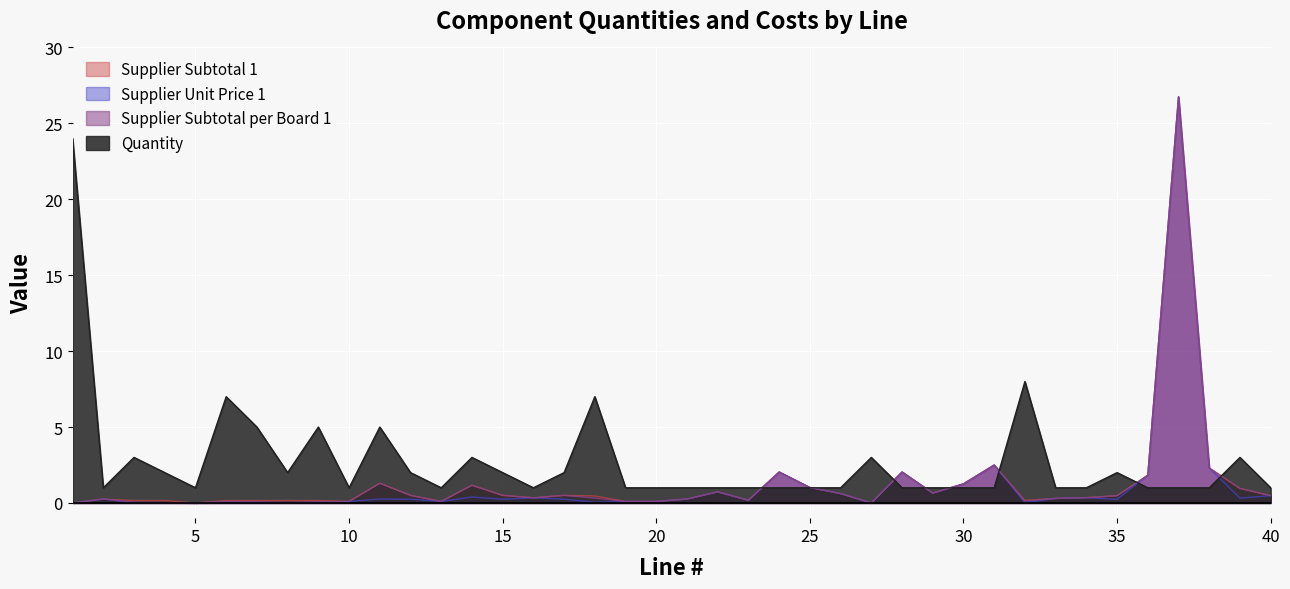

At which category does the chart reach its minimum across all series?

1